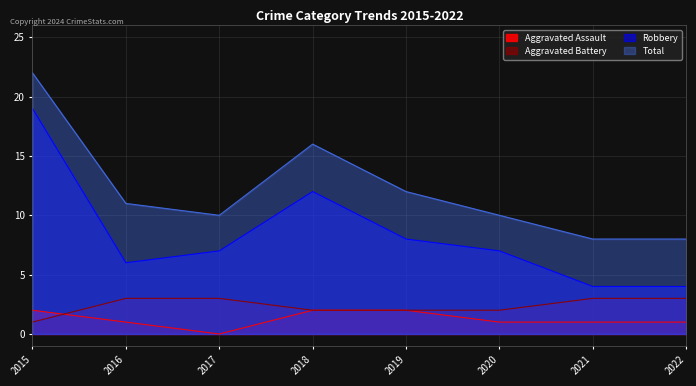

At which label does Aggravated Battery reach its peak?

2016